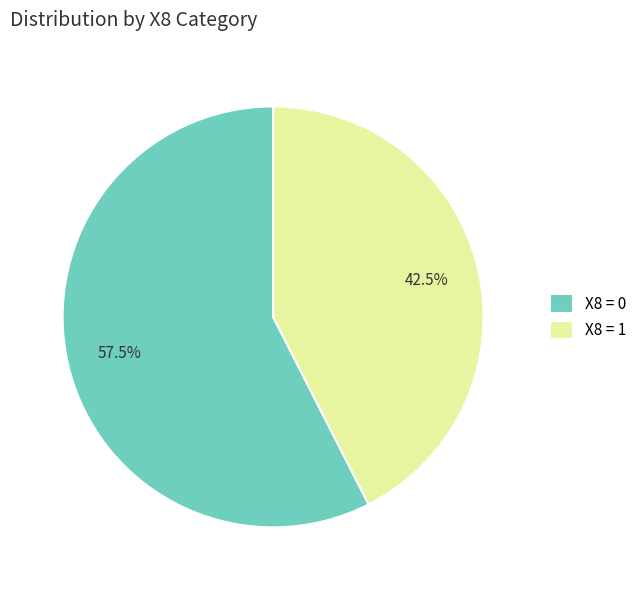

Which has a higher value, X8 = 1 or X8 = 0?

X8 = 0